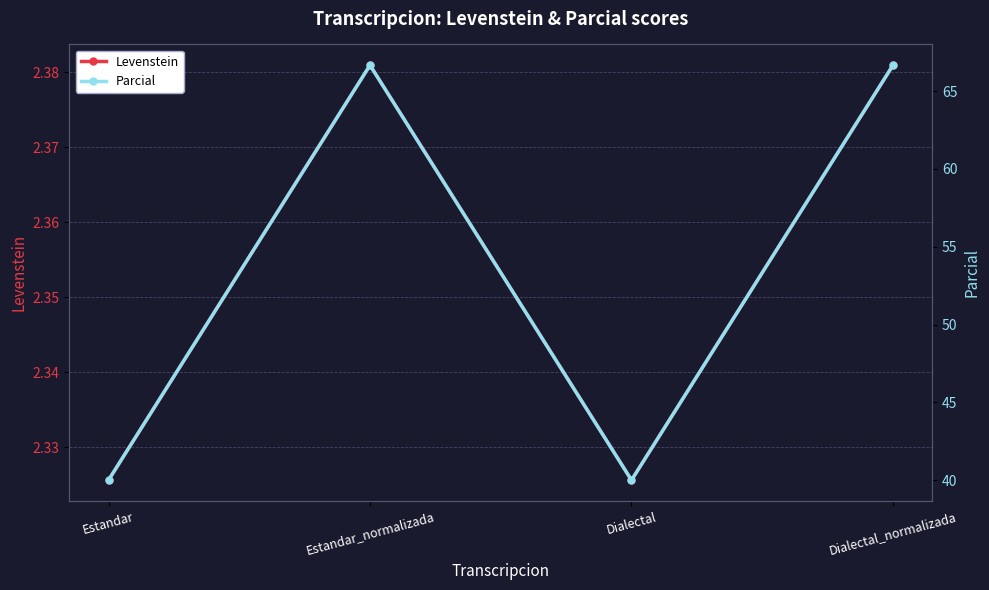

Which has a higher value, Dialectal or Estandar?

Dialectal